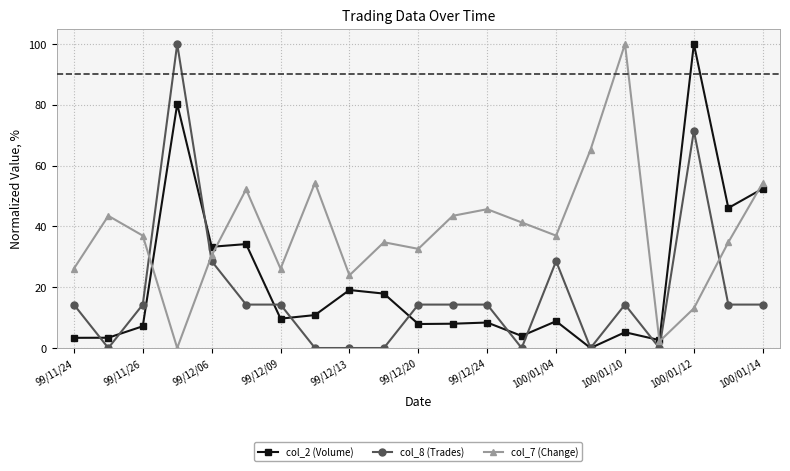

True or false: col_8 (Trades) has more than 1 interior local peaks.

True